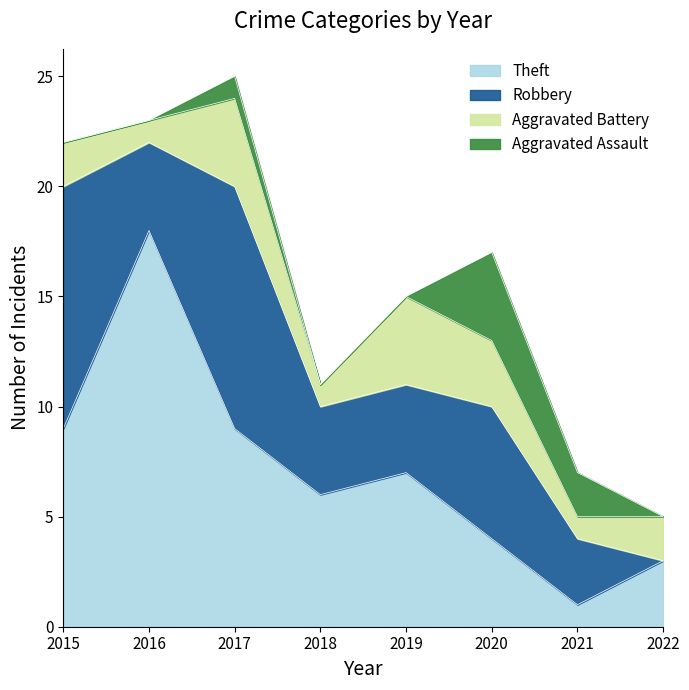

True or false: Aggravated Assault has more than 2 interior local peaks.

False